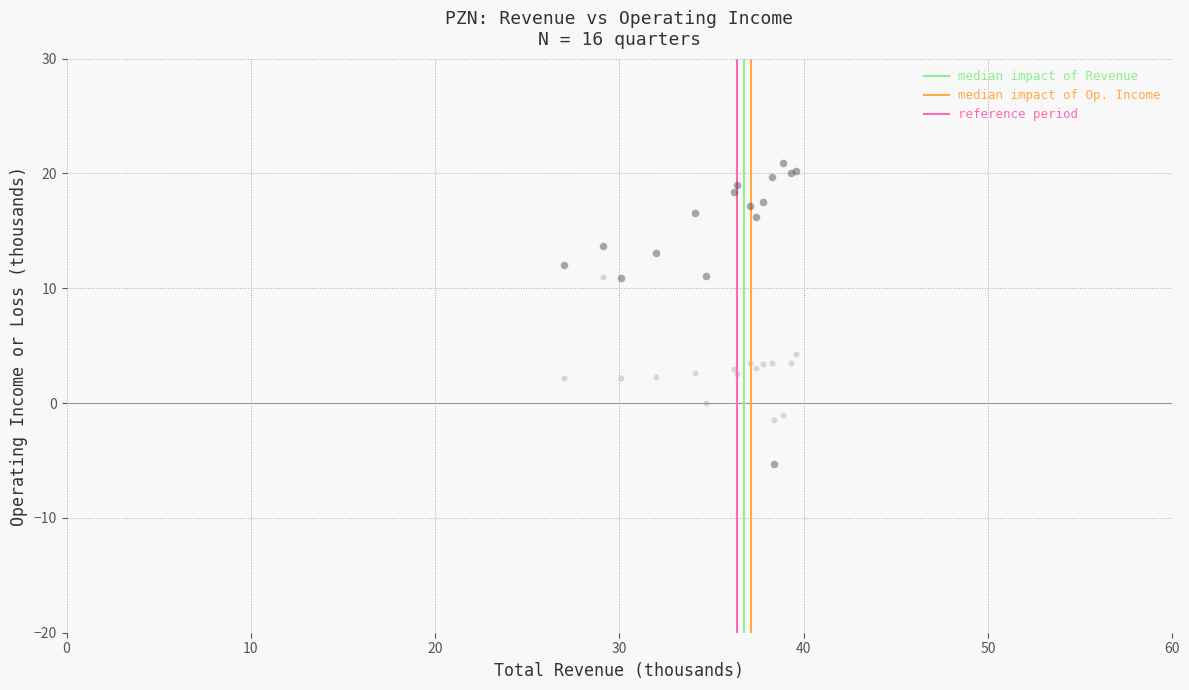

Across all series, what Y value is closest to 7?

4.3